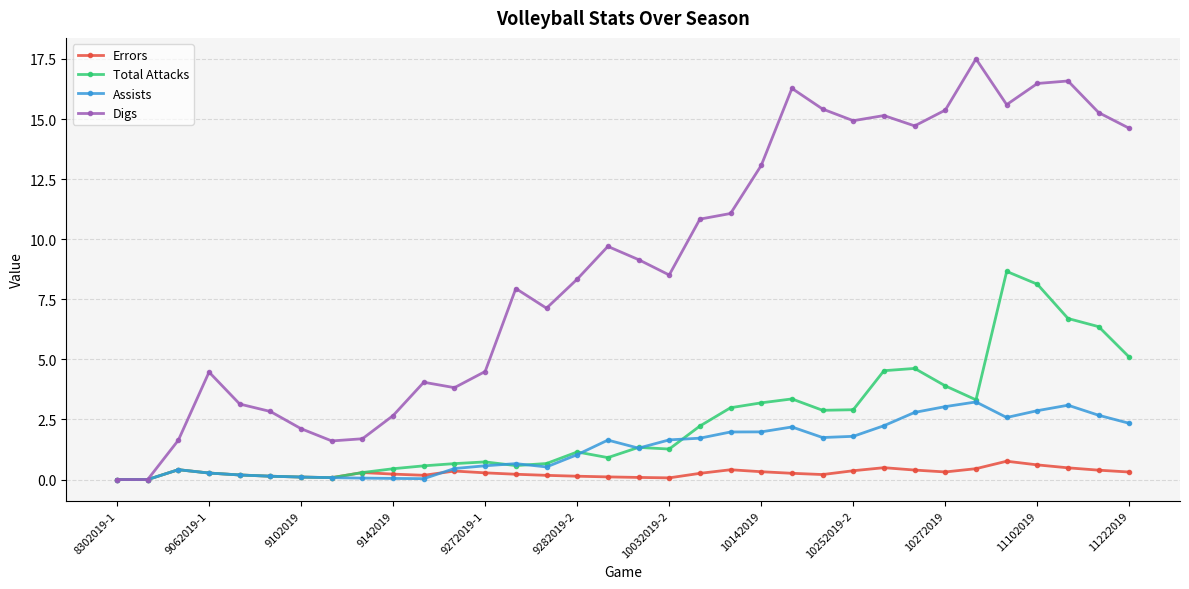

What is the difference between the second highest and second lowest values in the Digs series?

16.6